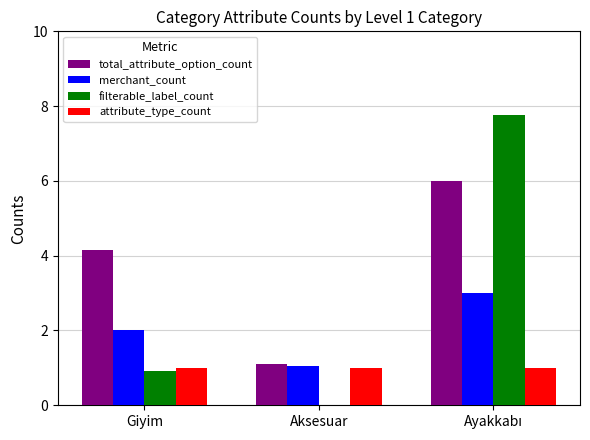

The value of attribute_type_count at Aksesuar is 1.0. True or false?

True